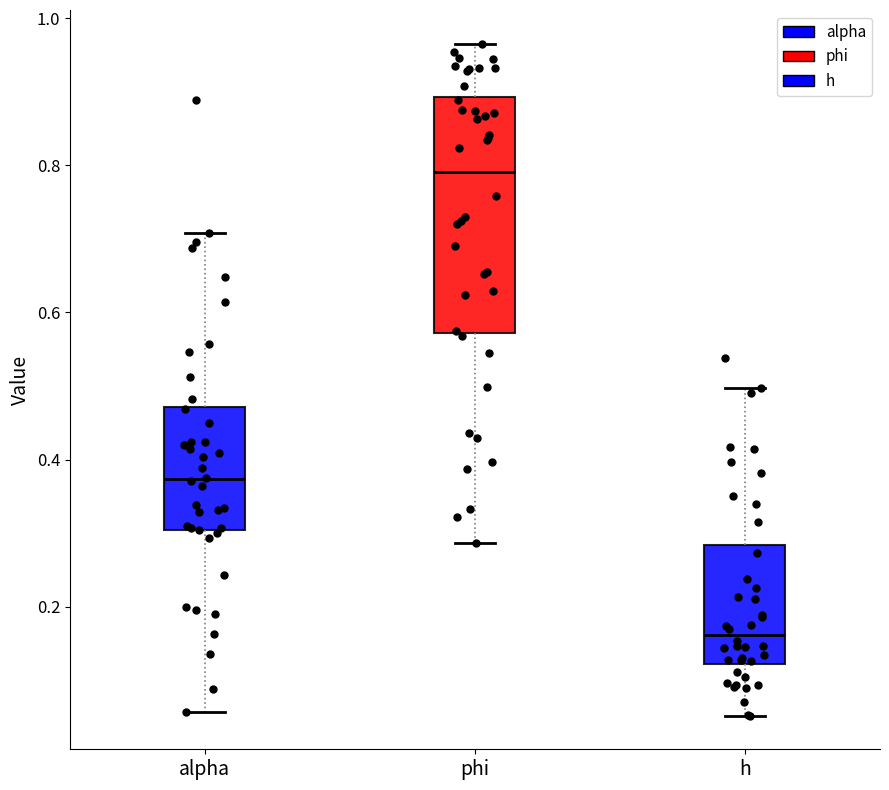

Where does the lower whisker of the box for alpha end on the y-axis? The values are not printed on the chart, so give them approximately, as read against the axis.

0.06